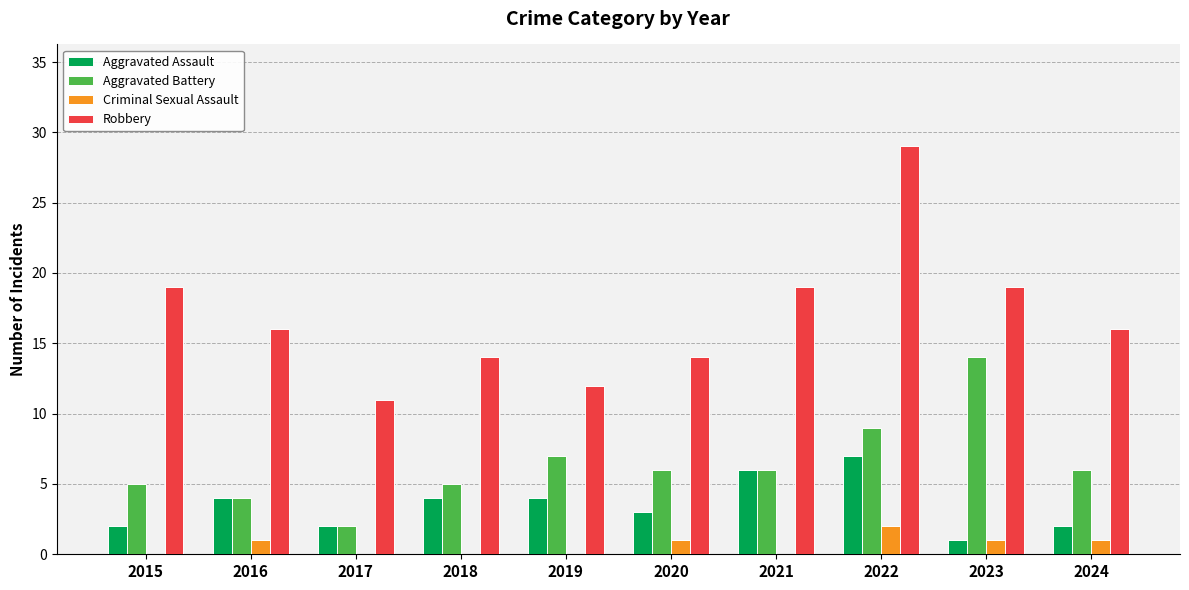

Reading left to right, extract all data points from this chart.

Aggravated Assault: 2	4	2	4	4	3	6	7	1	2
Aggravated Battery: 5	4	2	5	7	6	6	9	14	6
Criminal Sexual Assault: 0	1	0	0	0	1	0	2	1	1
Robbery: 19	16	11	14	12	14	19	29	19	16